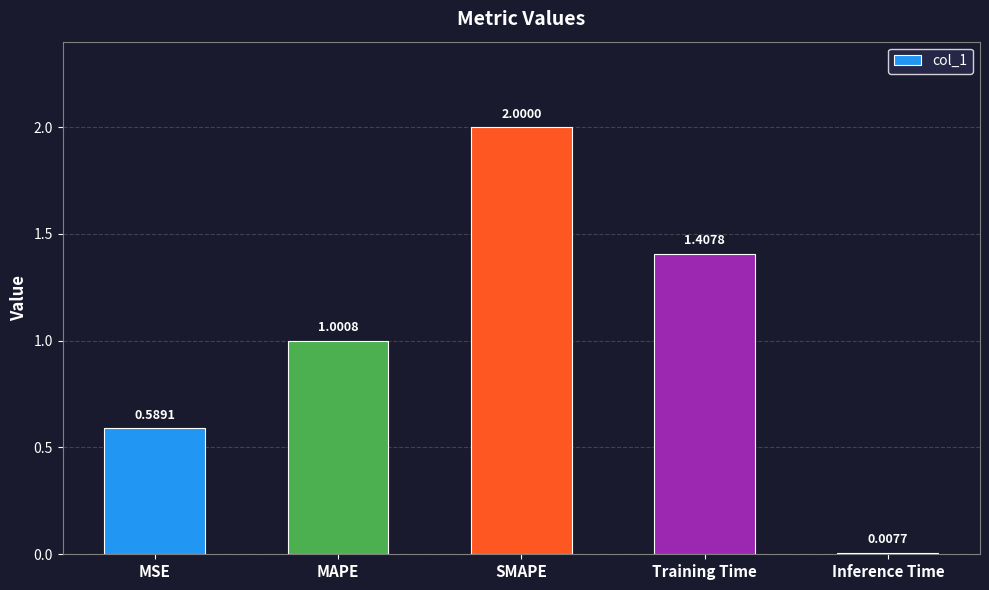

What is the change in value from MAPE to Training Time?

+0.4